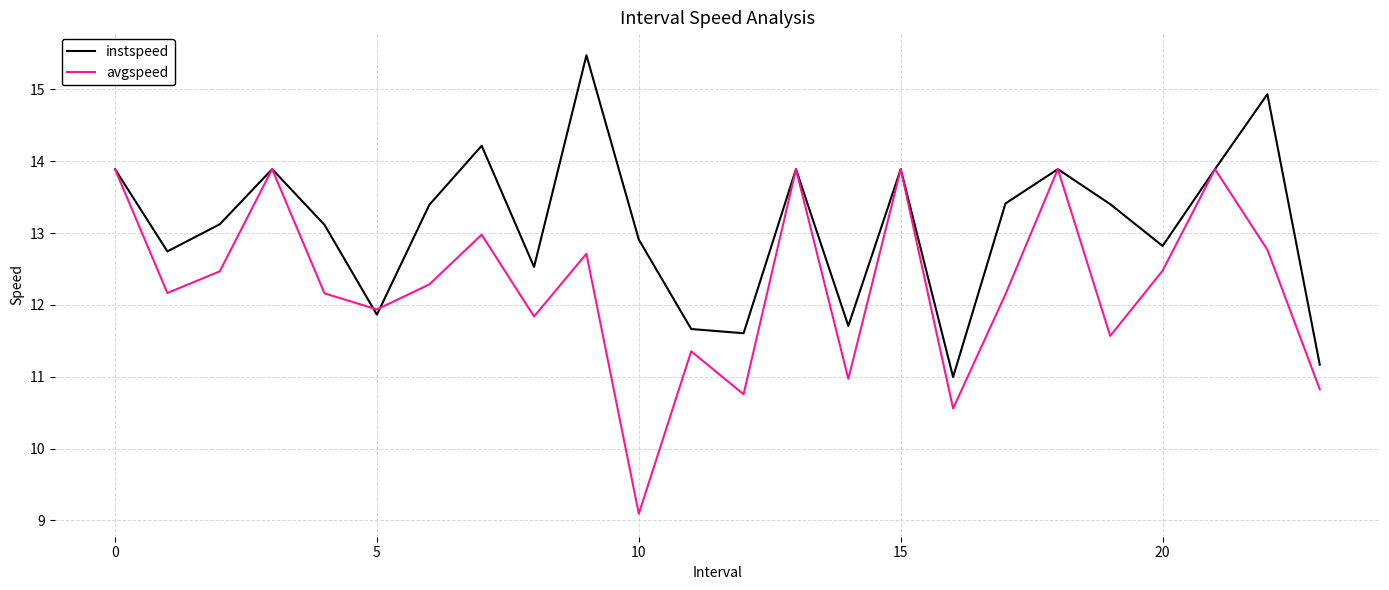

Which series has the widest spread of values?

avgspeed